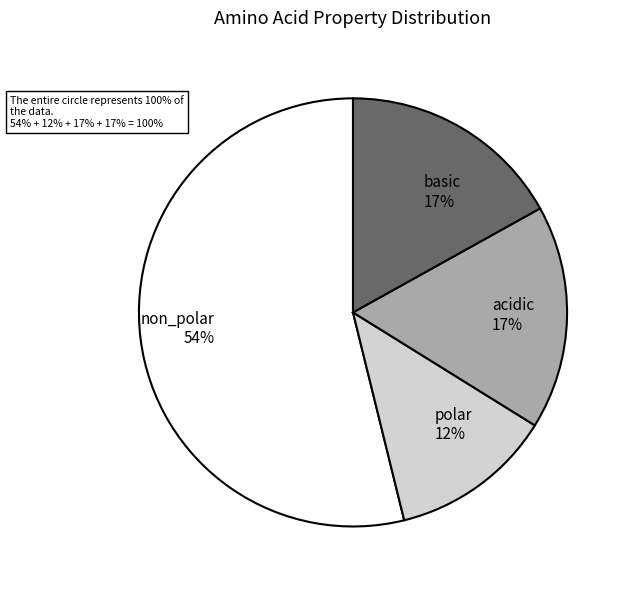

The non_polar slice represents 54% of the pie. True or false?

True